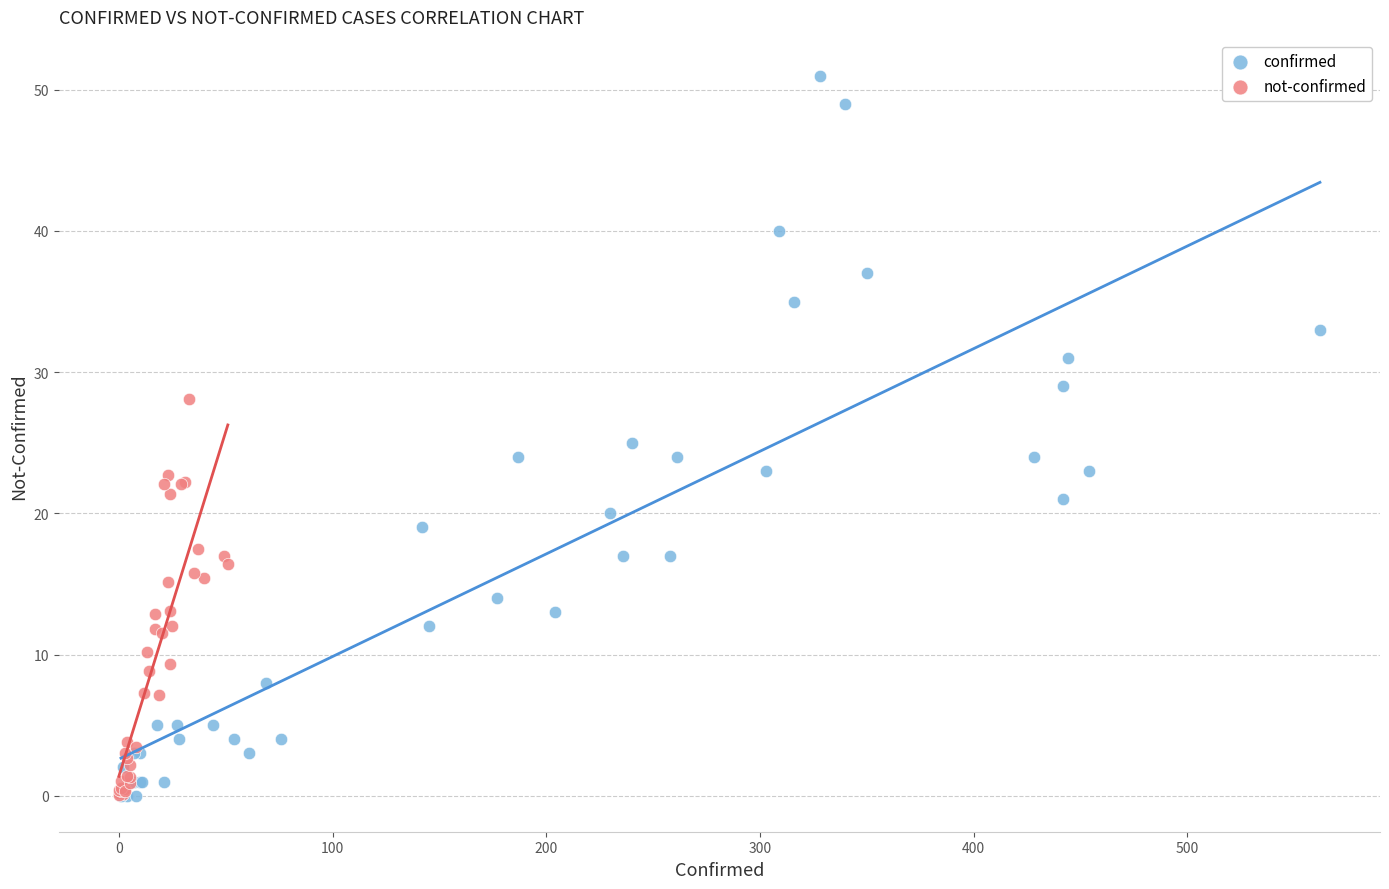

Which series has the largest Y range (max minus min)?

confirmed